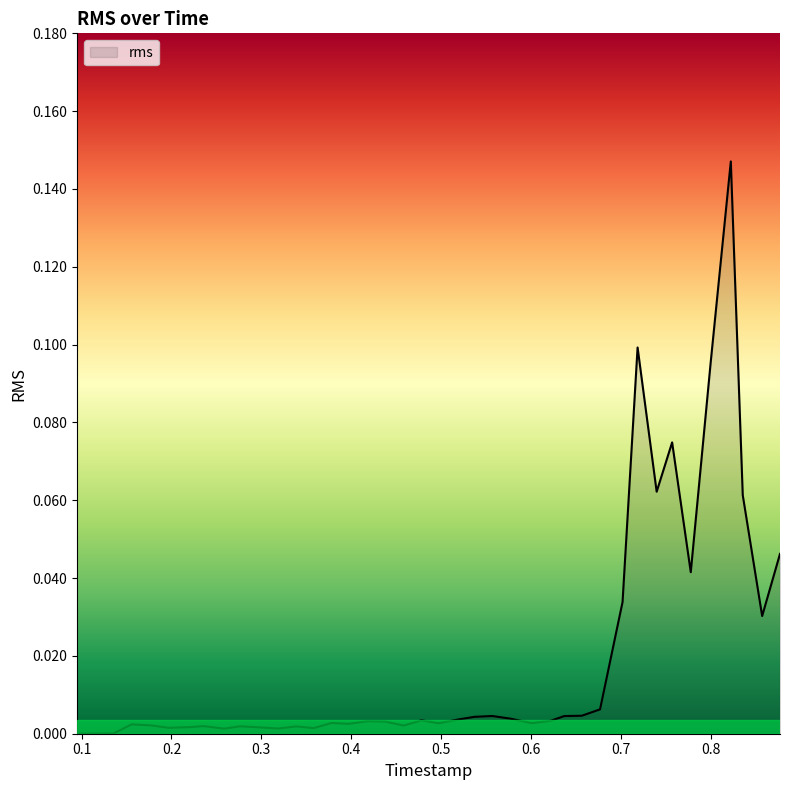

Does the chart have visible grid lines?

No